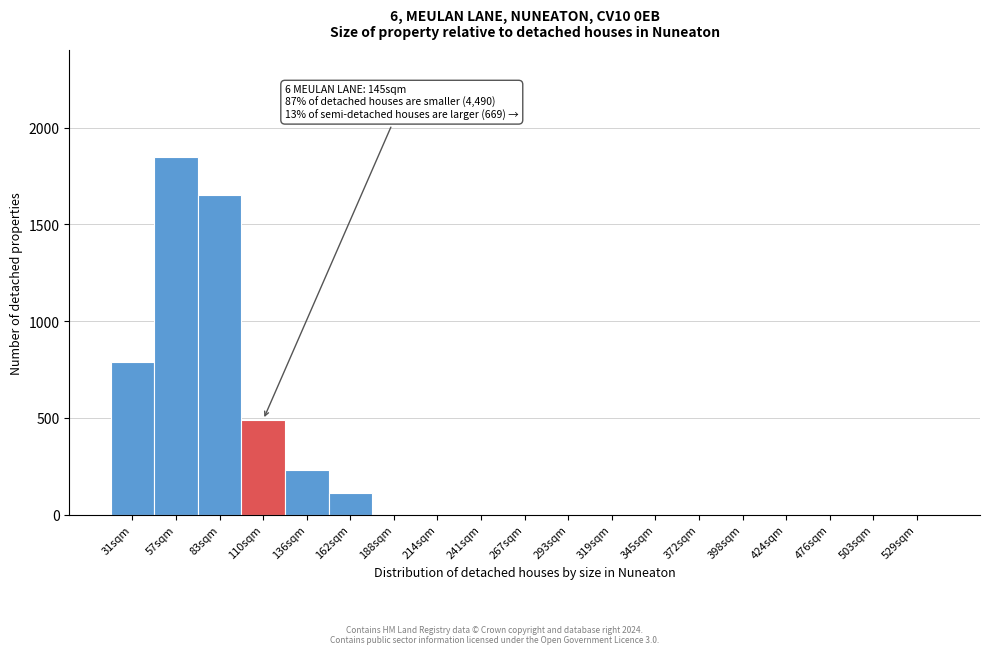

Reading right to left, transcribe all the data shown in this chart.

529sqm=0	503sqm=0	476sqm=0	424sqm=0	398sqm=0	372sqm=0	345sqm=0	319sqm=0	293sqm=0	267sqm=0	241sqm=0	214sqm=0	188sqm=0	162sqm=110	136sqm=230	110sqm=490	83sqm=1650	57sqm=1850	31sqm=790